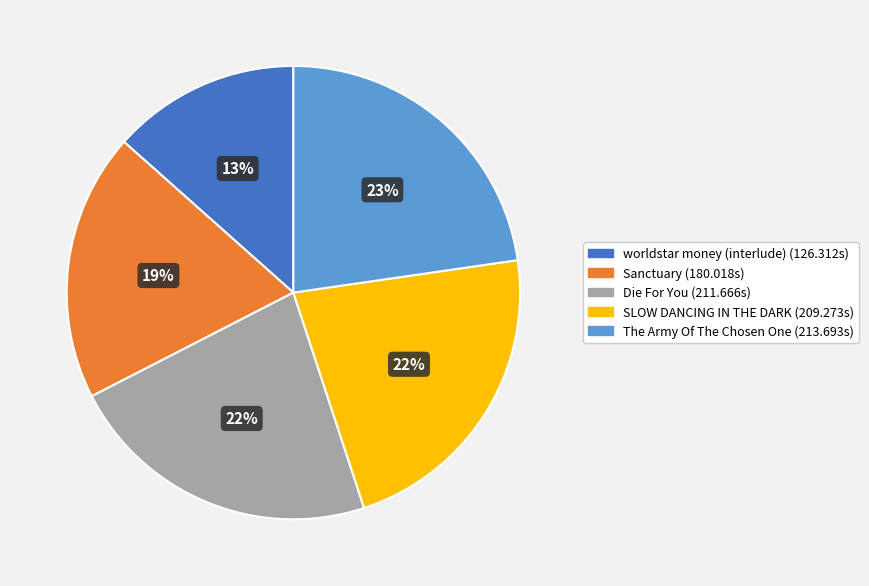

Do worldstar money (interlude) and SLOW DANCING IN THE DARK together represent more than half of the pie?

No